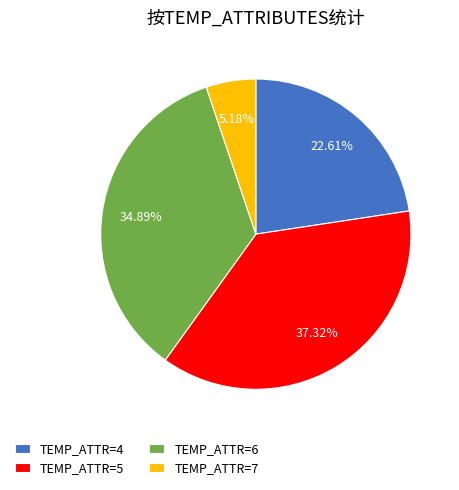

Which has a higher value, TEMP_ATTR=5 or TEMP_ATTR=4?

TEMP_ATTR=5